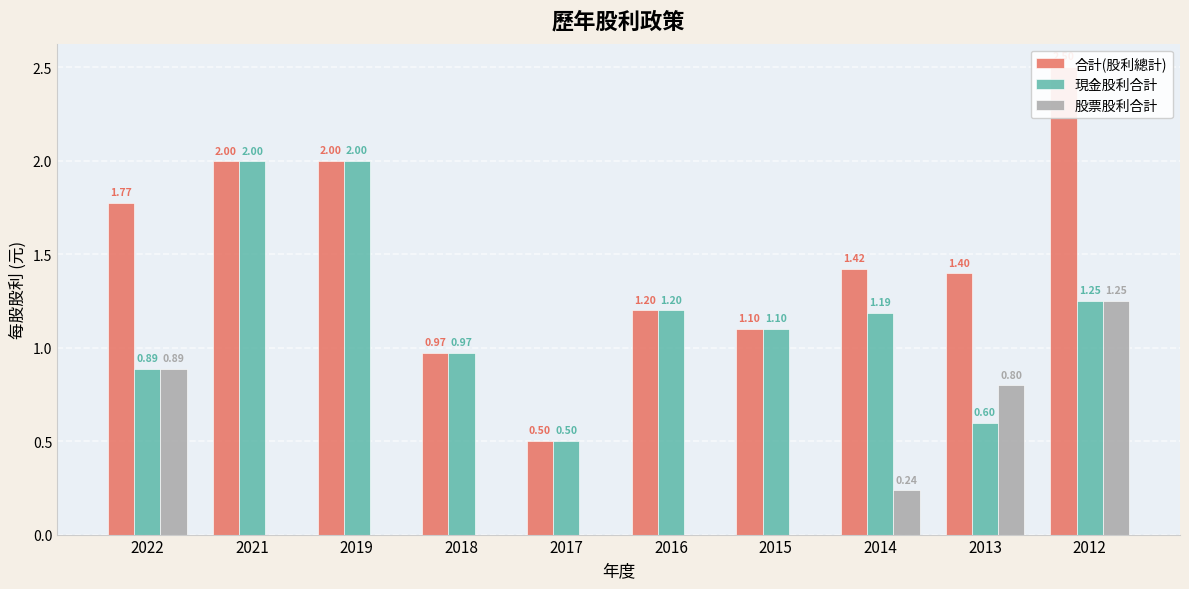

The value of 合計(股利總計) at 2012 is 3.4. True or false?

False